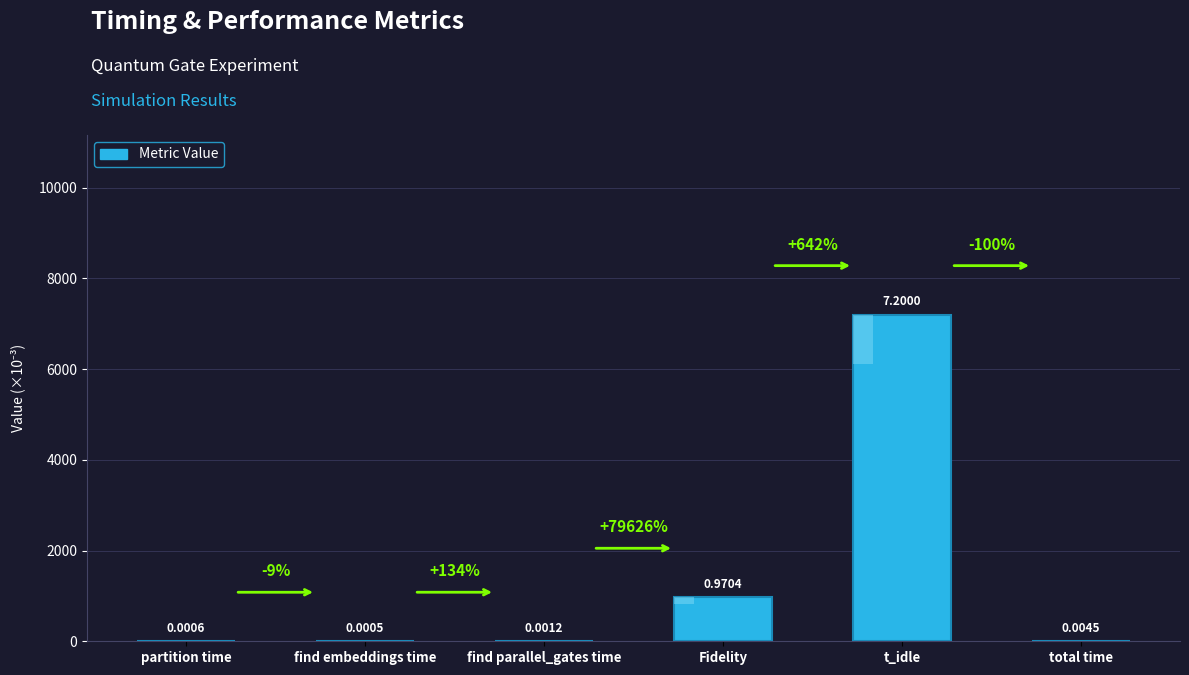

List the labels in order of value, smallest first.

find embeddings time, partition time, find parallel_gates time, total time, Fidelity, t_idle